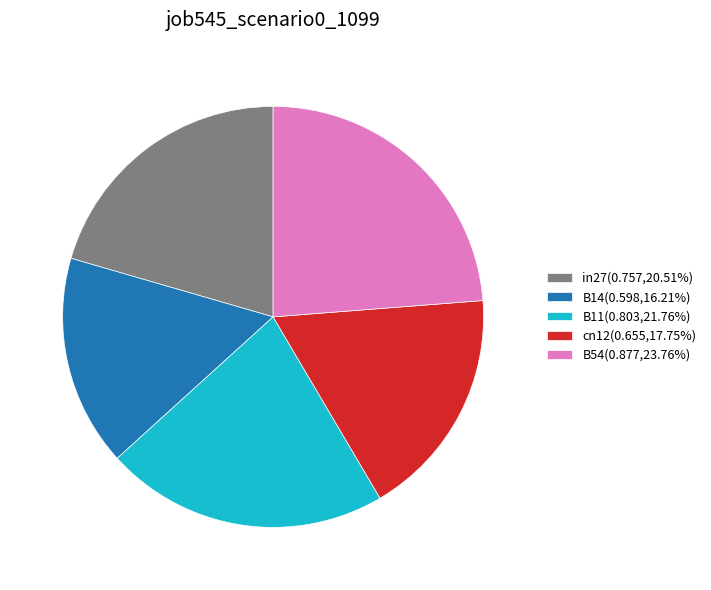

Do B11(0.803,21.76%) and B54(0.877,23.76%) together represent more than half of the pie?

No